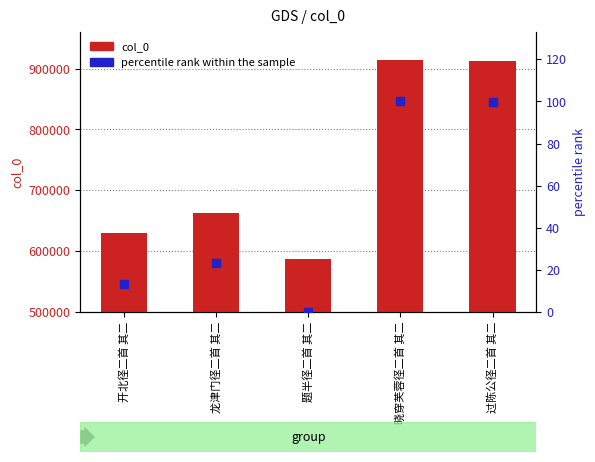

Which series has the largest Y range (max minus min)?

col_0